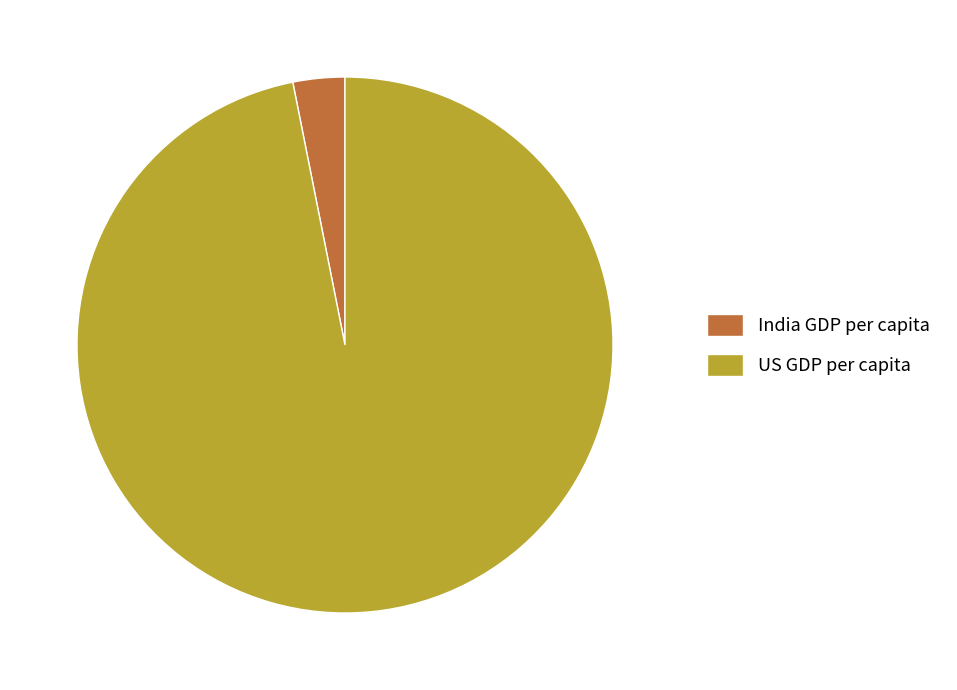

Rank the categories by value from lowest to highest.

India GDP per capita, US GDP per capita